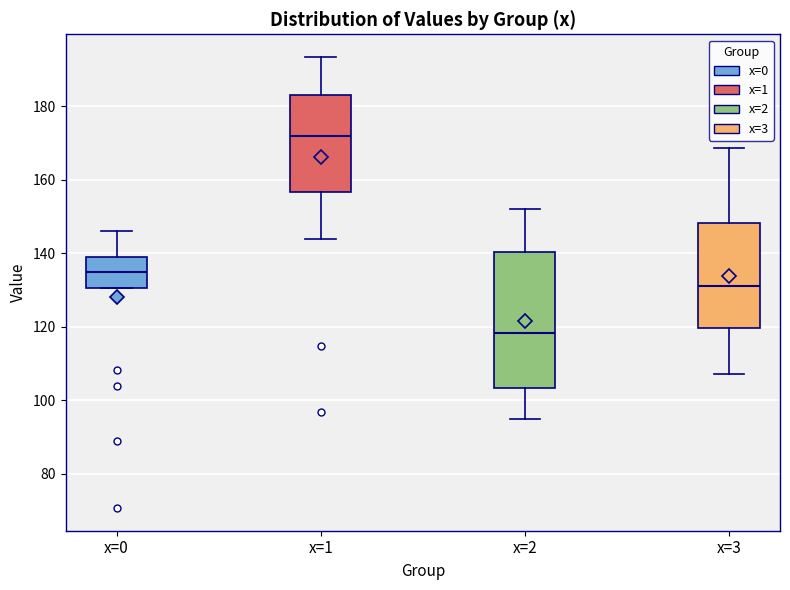

Reading left to right, read every box against the y-axis: the position of its median line, the range the box covers, and the ends of its whiskers. The values are not printed on the chart, so give them approximately, as read against the axis.

x=0: median 134, box 130 to 140, whiskers 130 to 146
x=1: median 172, box 156 to 182, whiskers 144 to 194
x=2: median 118, box 104 to 140, whiskers 94 to 152
x=3: median 132, box 120 to 148, whiskers 108 to 168